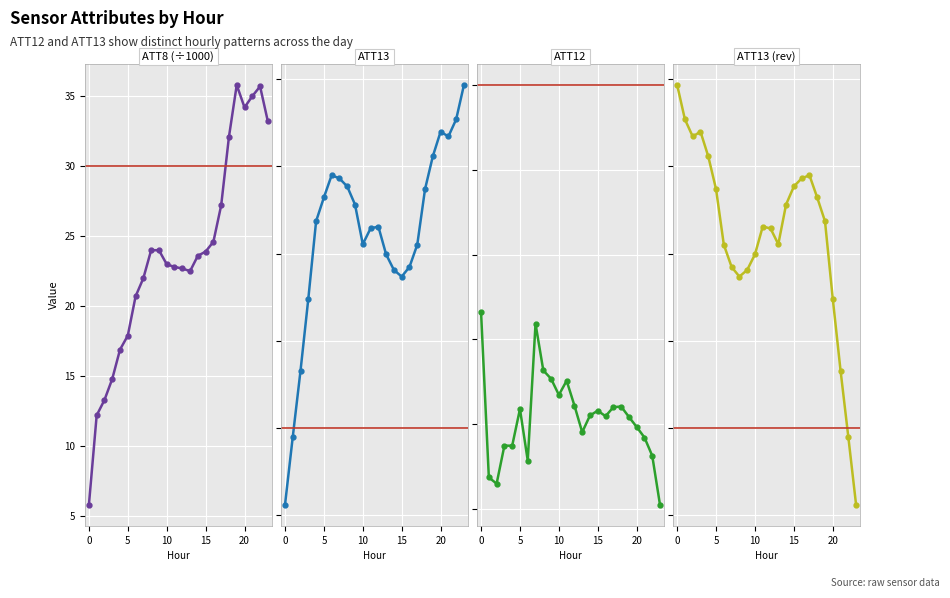

True or false: ATT8 (x1000) has more than 1 points higher than both neighbors.

True